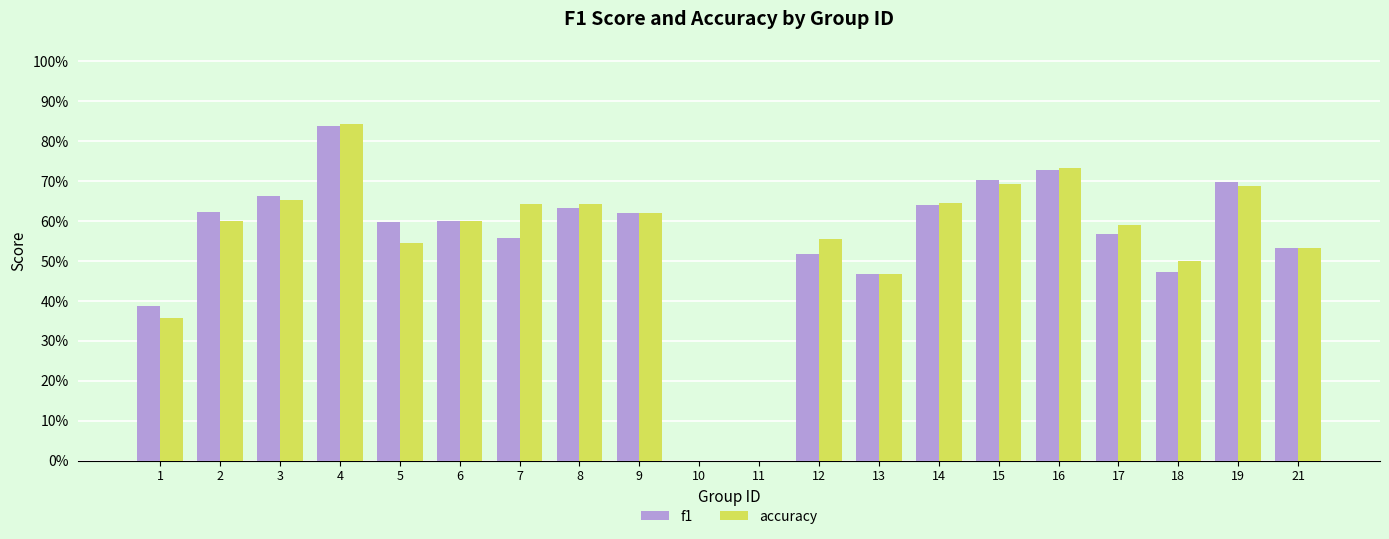

The f1 series shows 0.4 at 6. True or false?

False